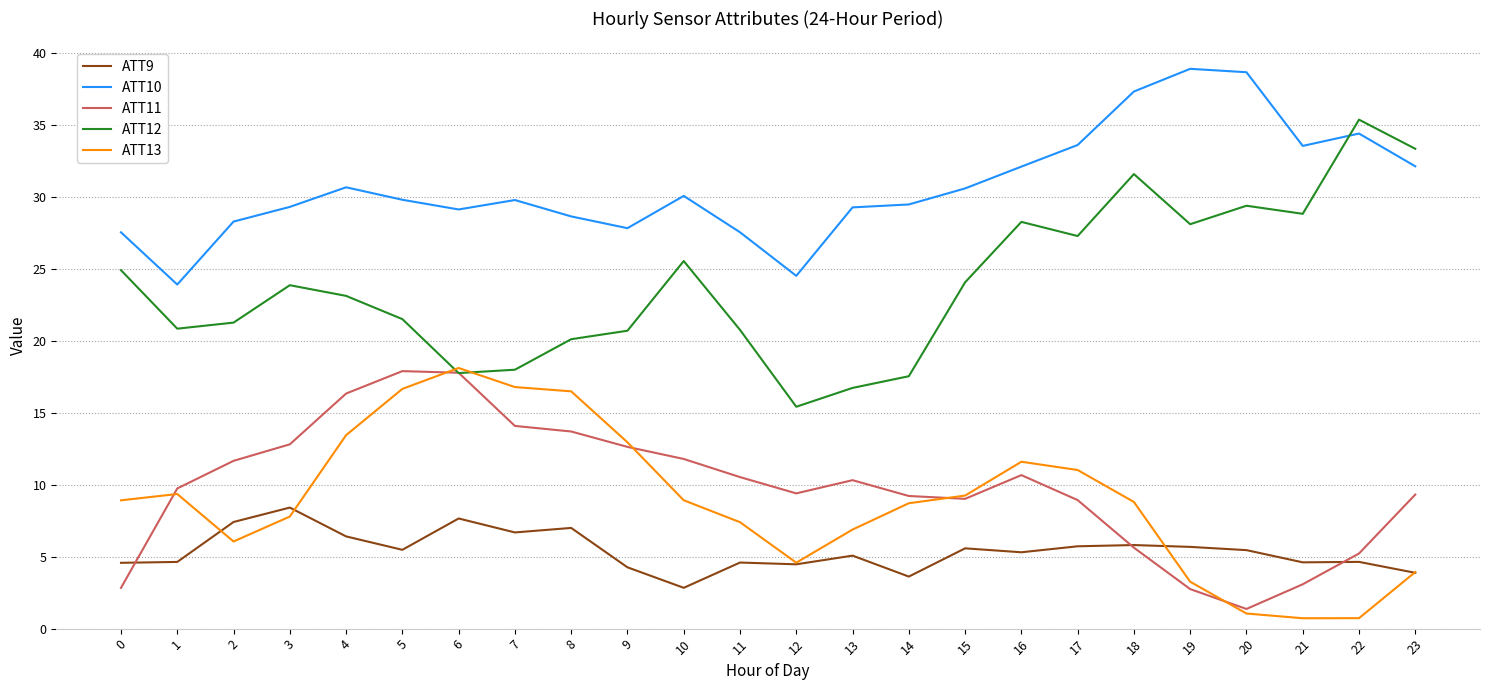

Between 5 and 14, which series saw the biggest shift?

ATT11